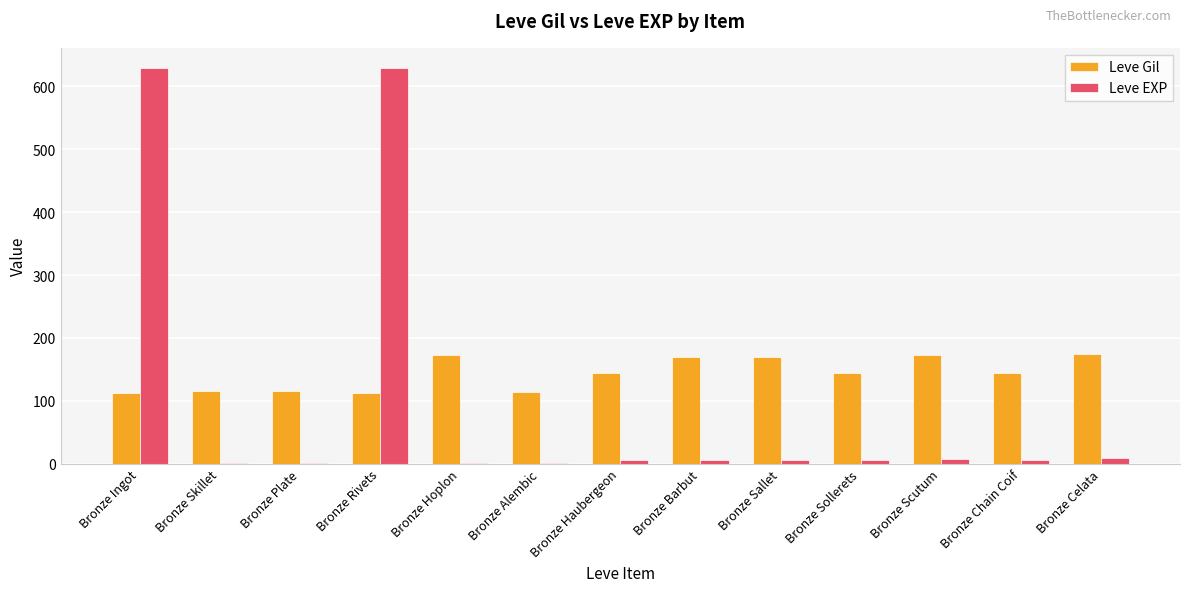

Which series has the largest total across all categories?

Leve Gil